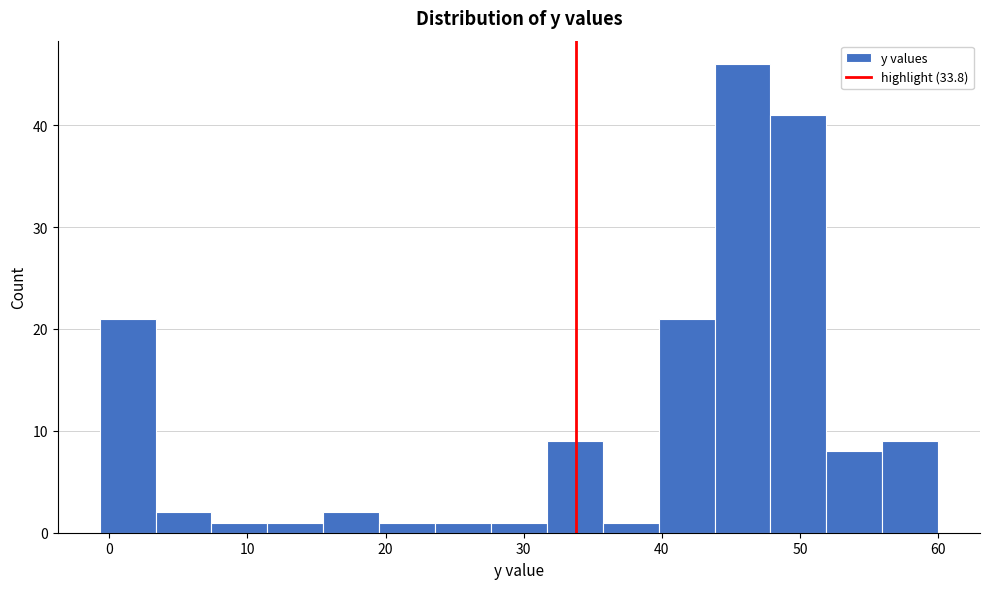

Over which range of the x-axis is the bar tallest?

44 to 48